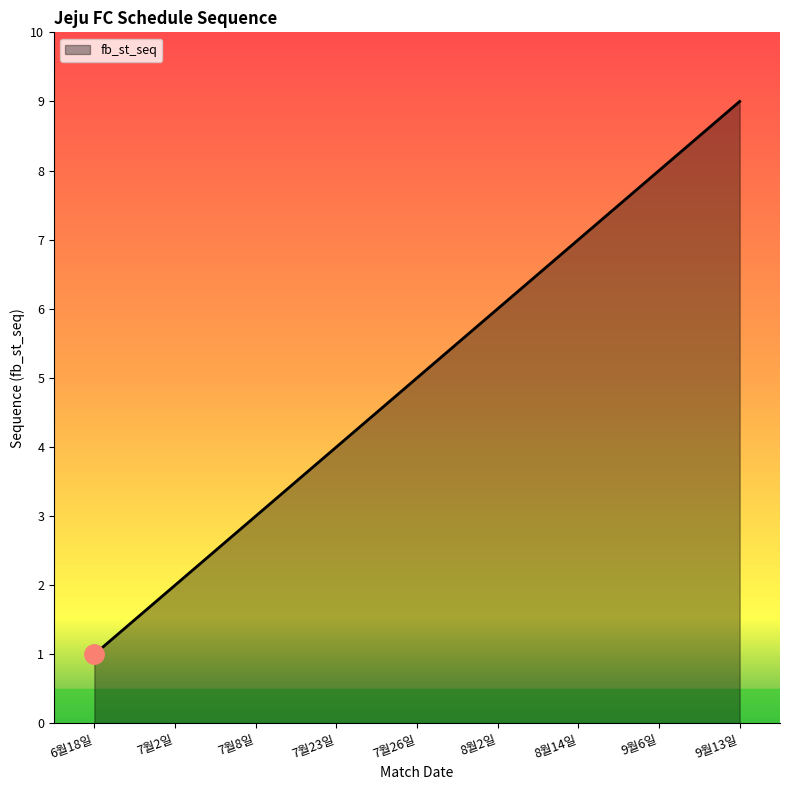

What is the greatest value displayed?

9